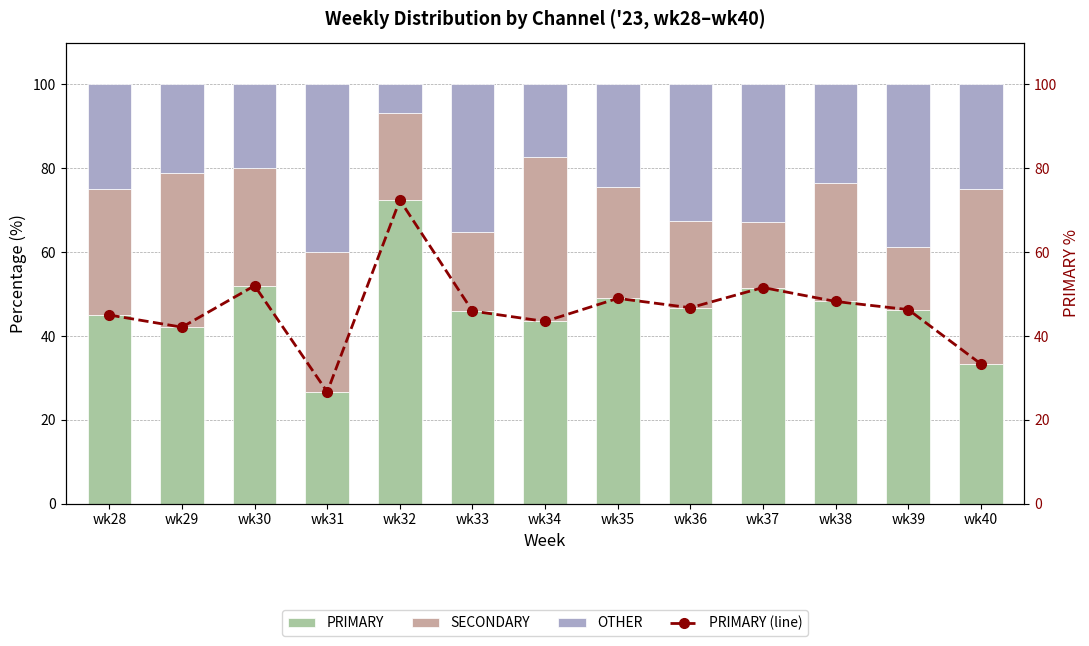

Where is OTHER nearest to the value 23?

wk38